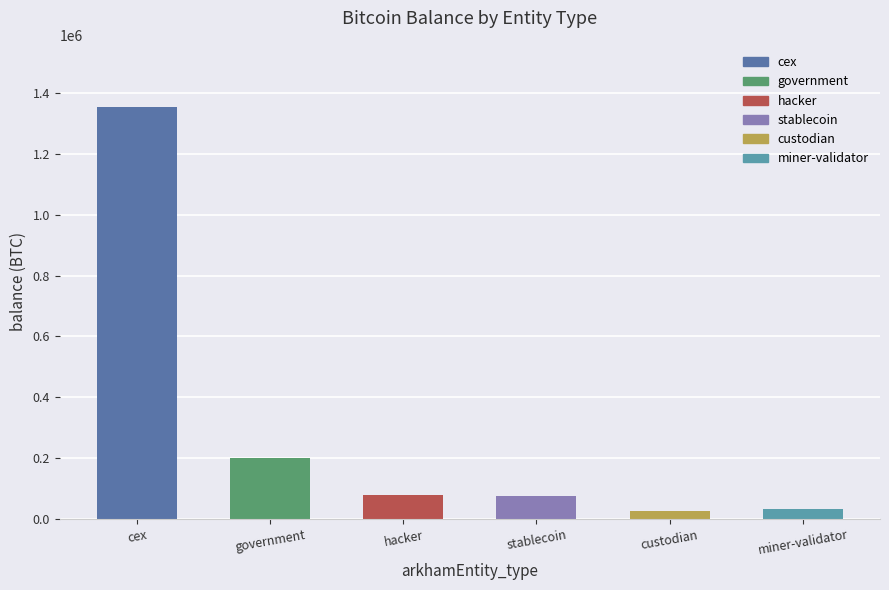

What is the change in value from government to stablecoin?

-122567.5